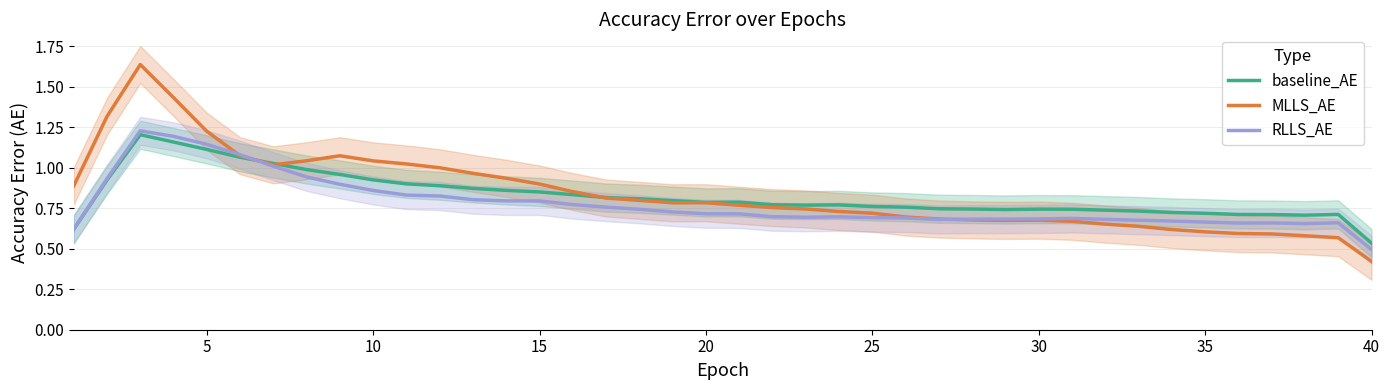

List the series in order of their peak value, highest first.

MLLS_AE, RLLS_AE, baseline_AE